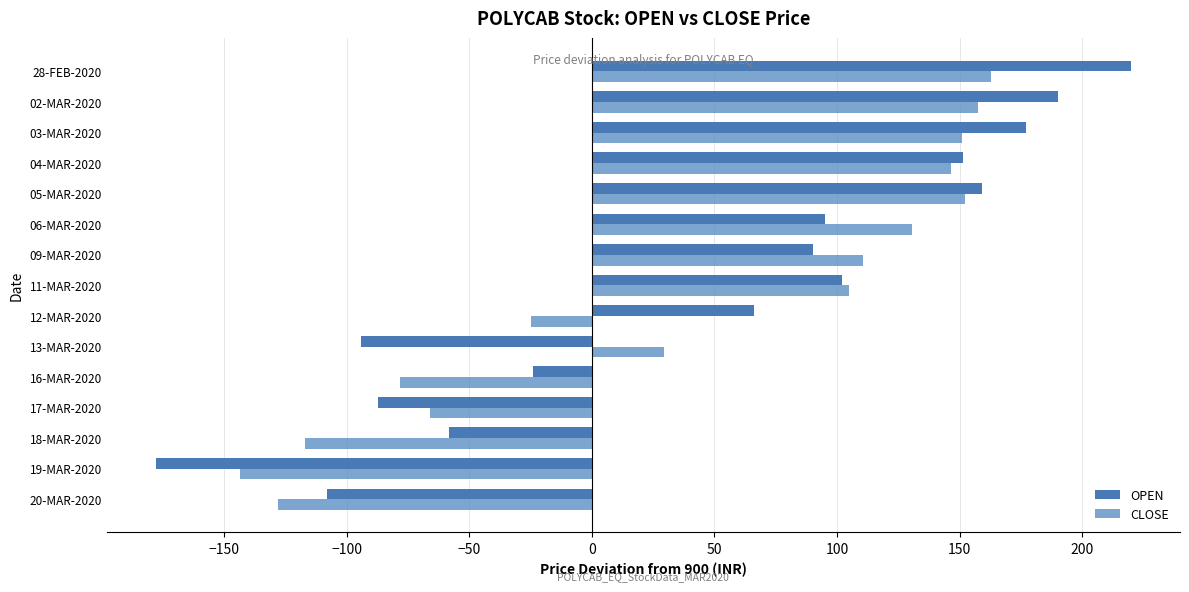

List the series in order of their peak value, lowest first.

CLOSE, OPEN